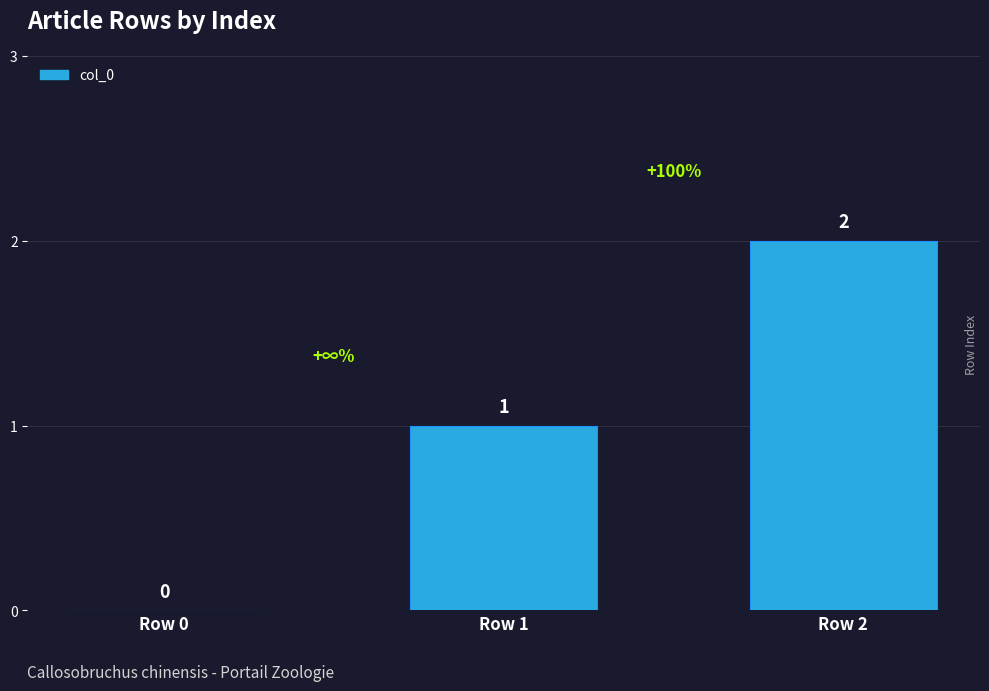

Where is the data nearest to the value 1?

Row 1